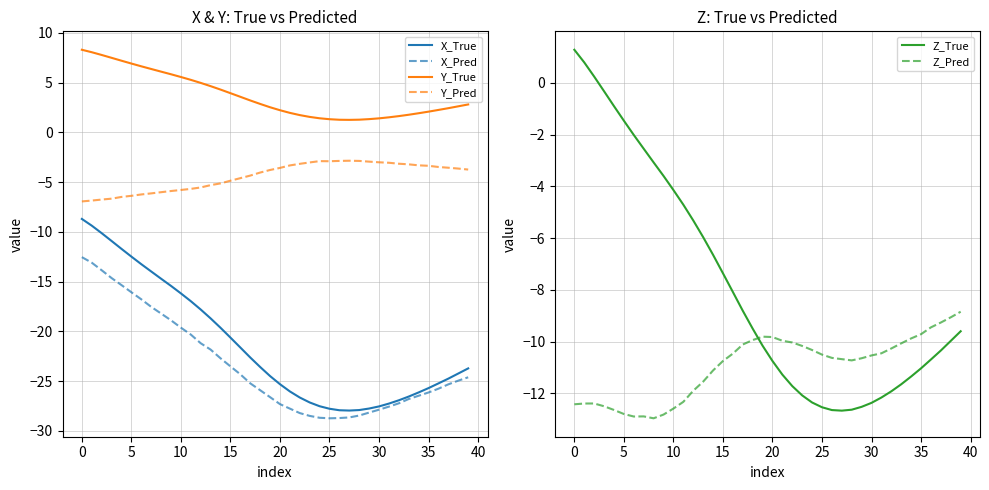

Which series has the widest spread of values?

X_True